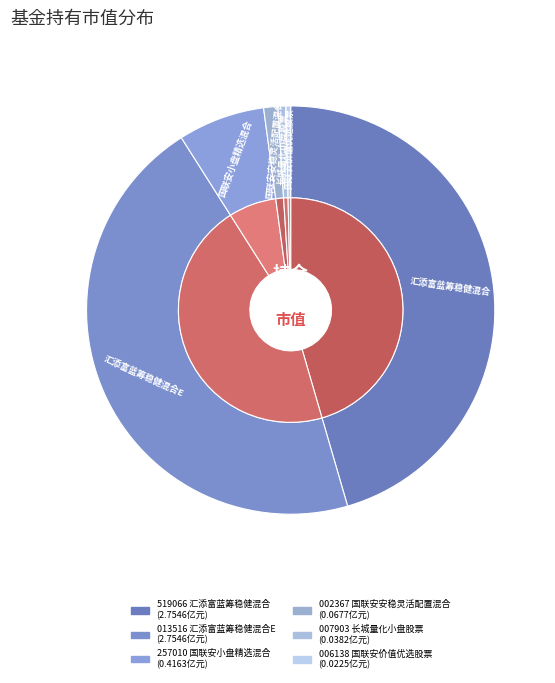

Combined, what portion of the pie is 汇添富蓝筹稳健混合 and 国联安安稳灵活配置混合?

46.6%